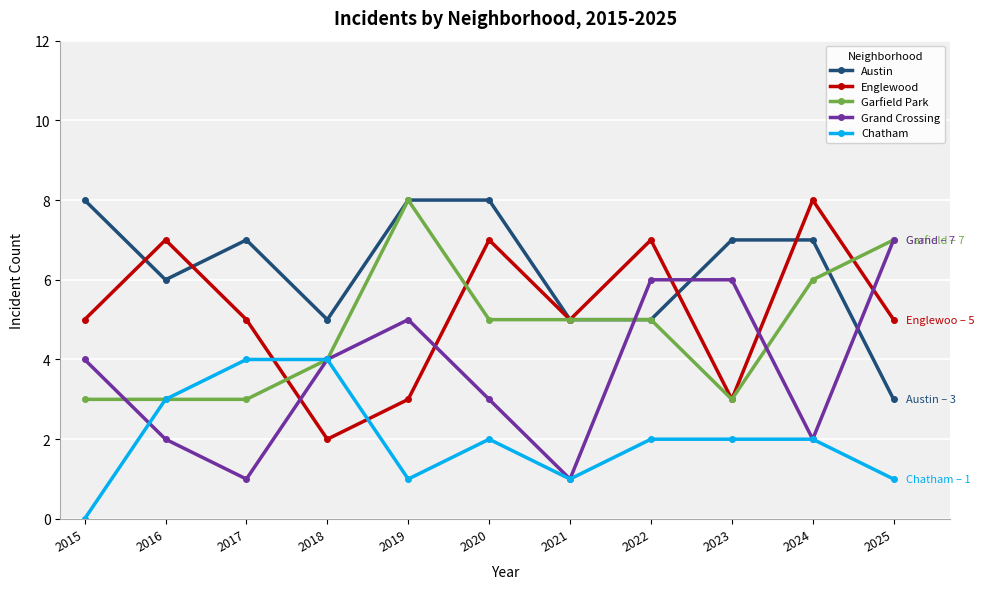

Is the value of Grand Crossing at 2021 greater than the value of Chatham at 2023?

No